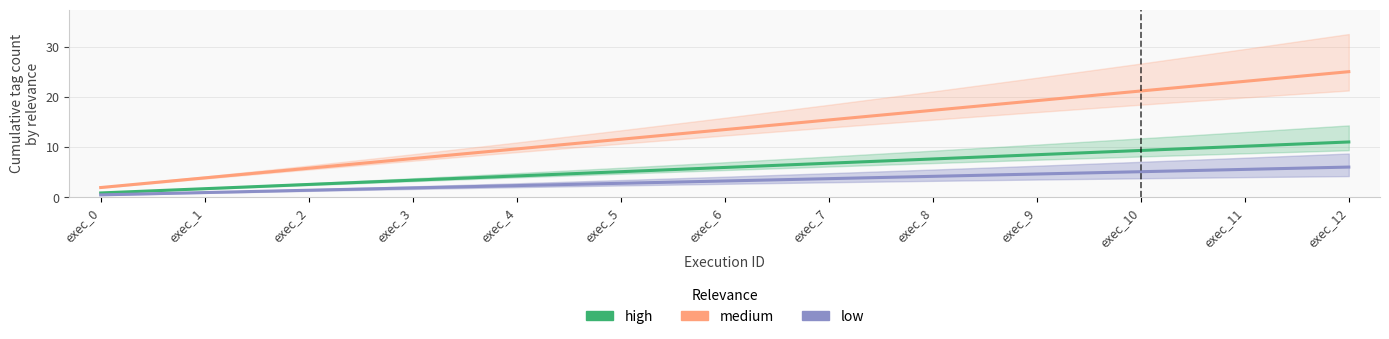

Is it true that high equals 3.4 at exec_3?

True